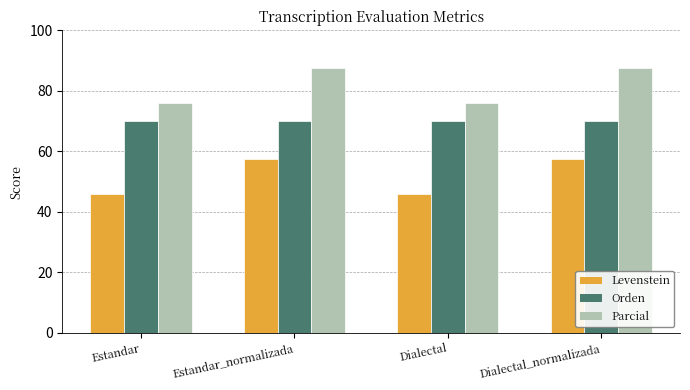

What is the label of the 4th bar from the right?

Estandar